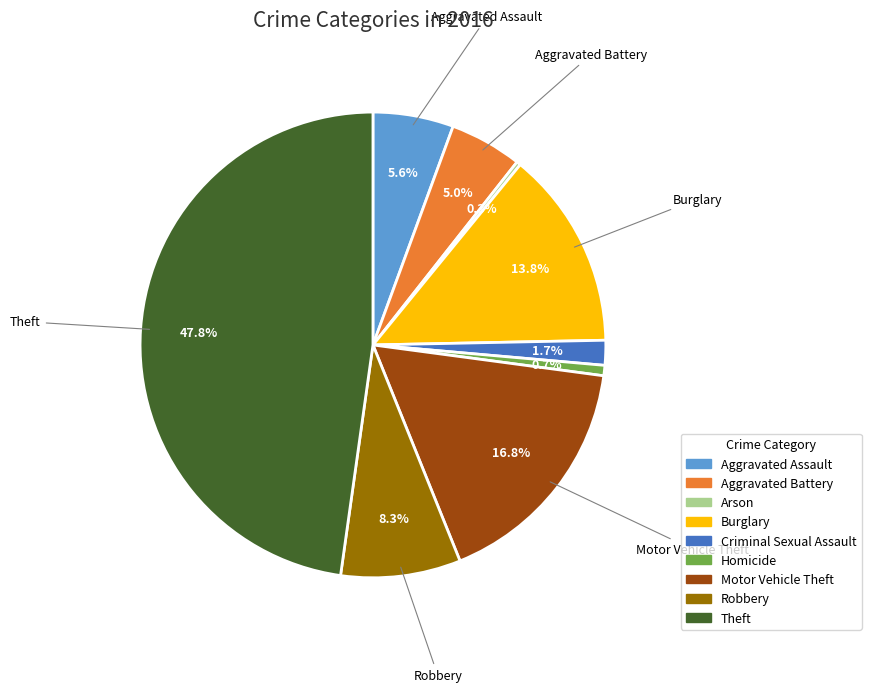

Which has a higher value, Criminal Sexual Assault or Aggravated Assault?

Aggravated Assault